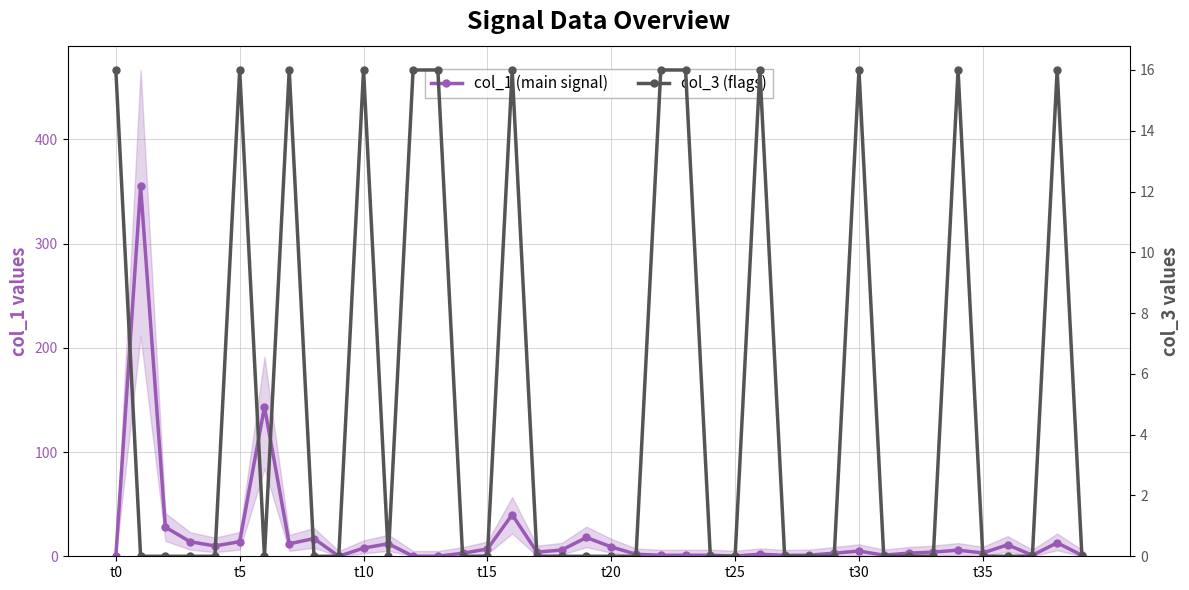

Which series has the widest spread of values?

col_1 (main signal)